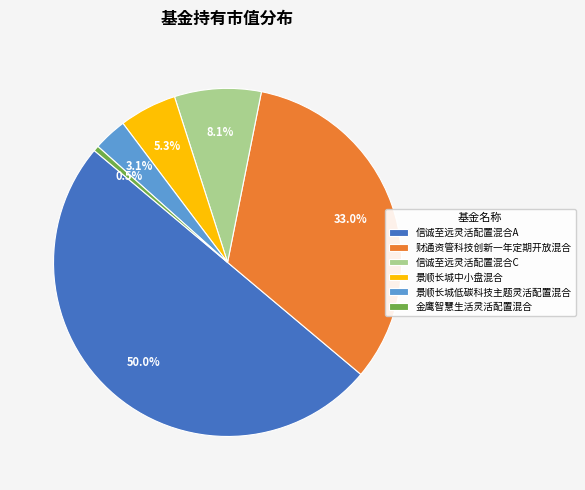

Does 景顺长城低碳科技主题灵活配置混合 account for over 50% of the chart?

No